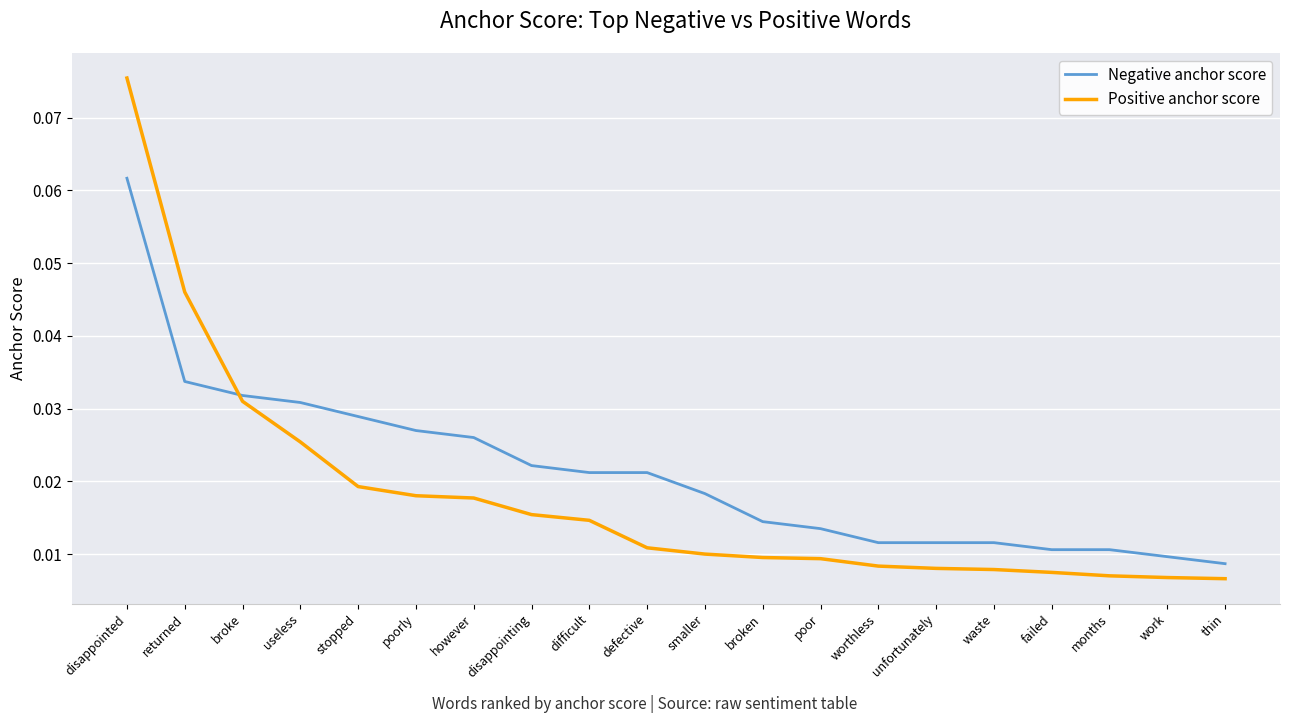

Rank the series at stopped from highest to lowest value.

Negative anchor score, Positive anchor score